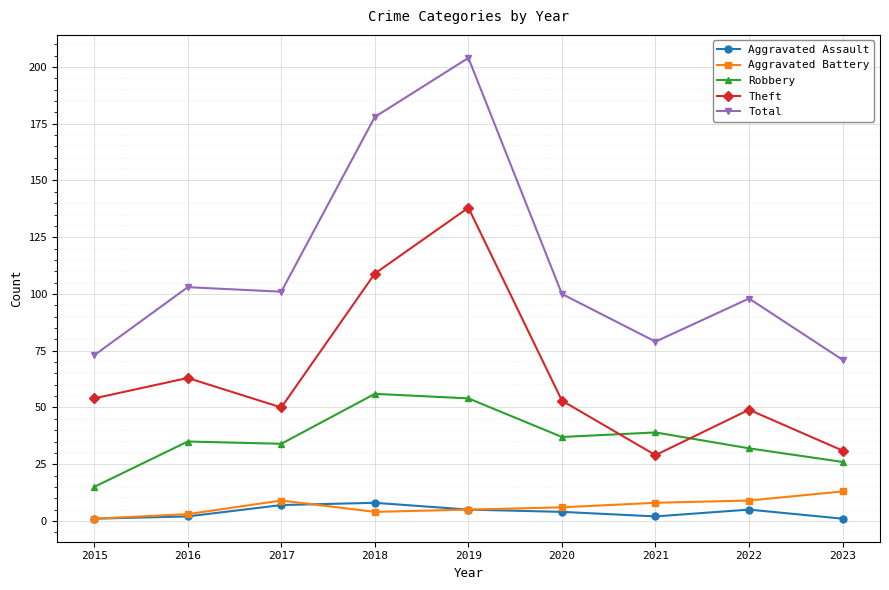

Reading left to right, extract all data points from this chart.

Aggravated Assault: 1	2	7	8	5	4	2	5	1
Aggravated Battery: 1	3	9	4	5	6	8	9	13
Robbery: 15	35	34	56	54	37	39	32	26
Theft: 54	63	50	109	138	53	29	49	31
Total: 73	103	101	178	204	100	79	98	71